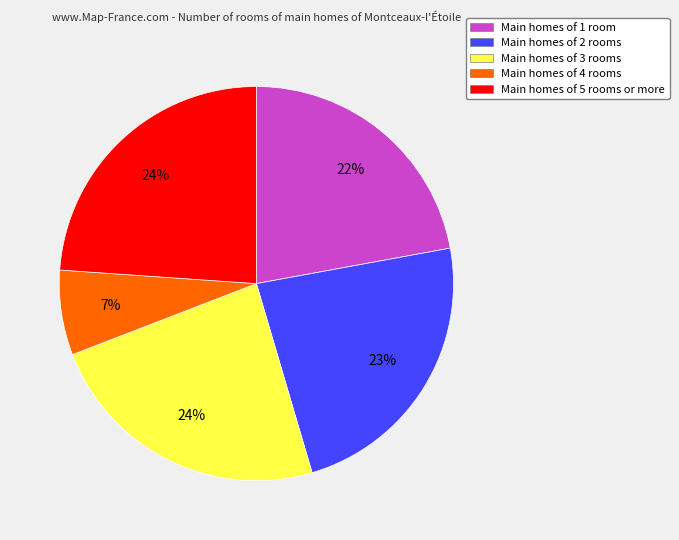

To the nearest percent, what is the average slice percentage?

20%